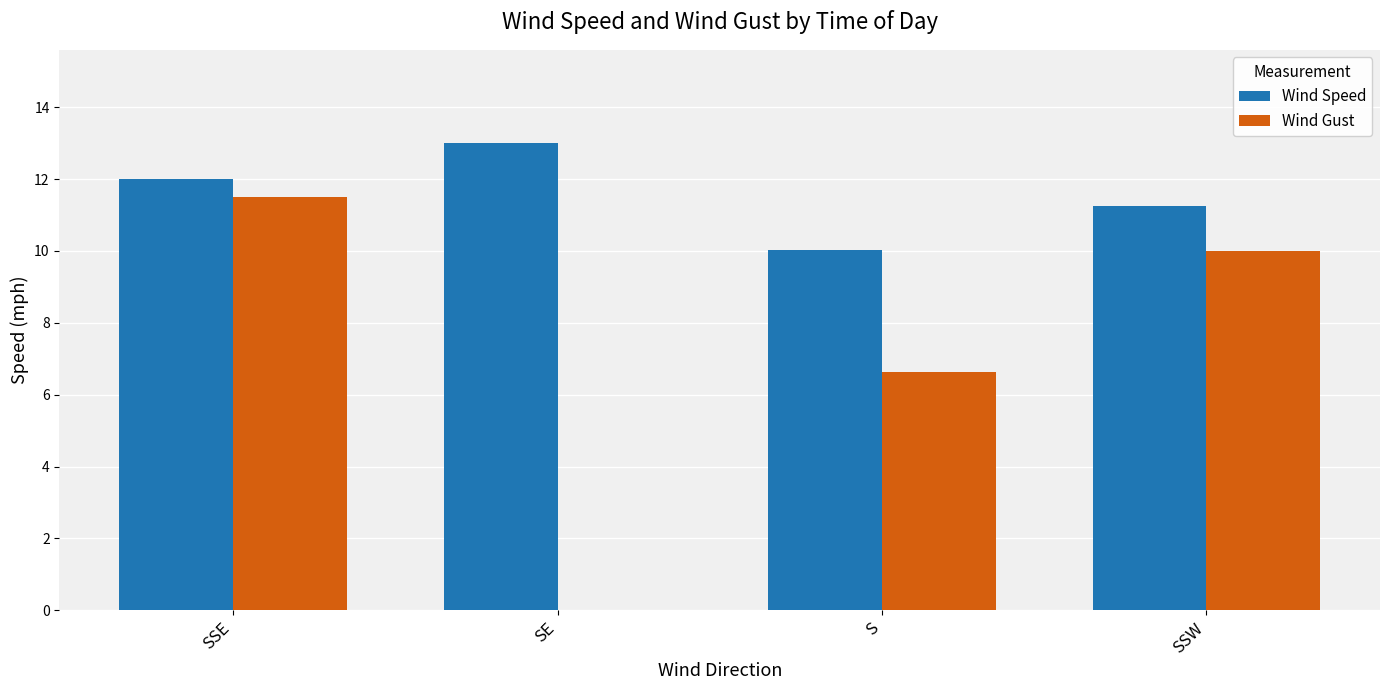

The value of Wind Speed at SSE is 12.0. True or false?

True